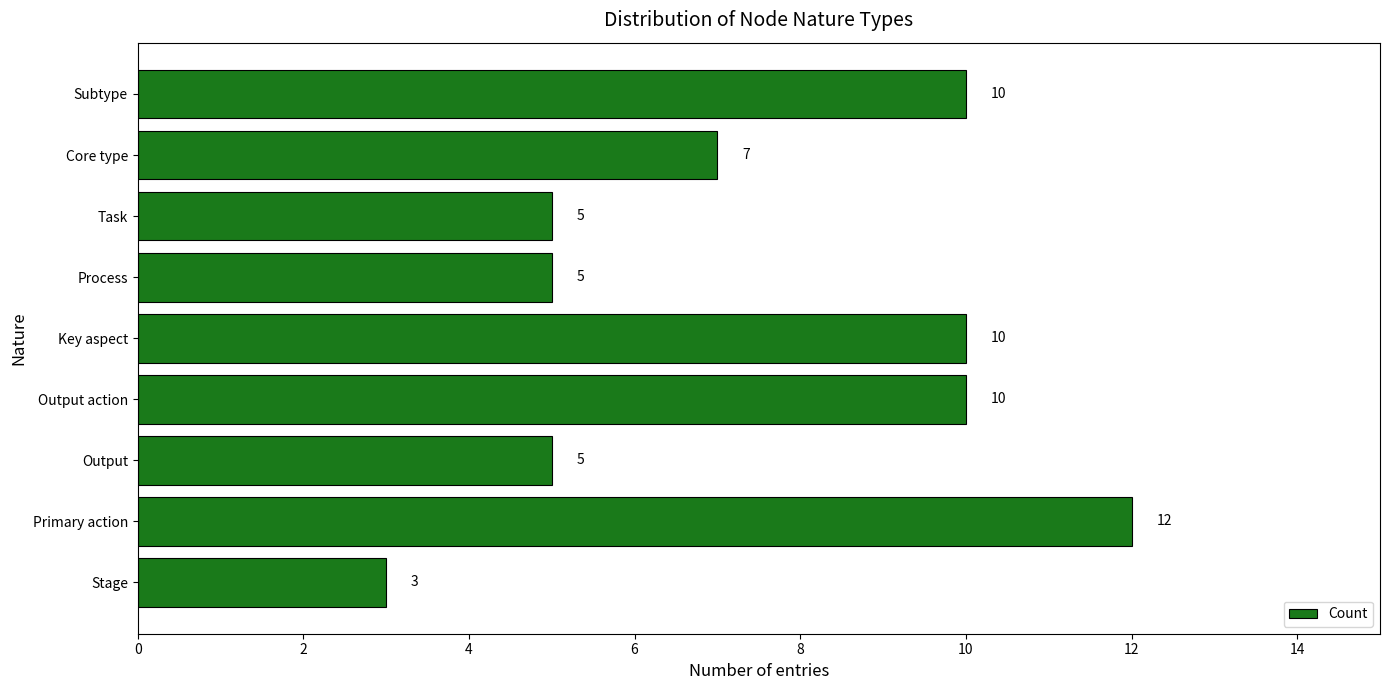

Approximately how many times larger is the value at Key aspect compared to Subtype?

1.0